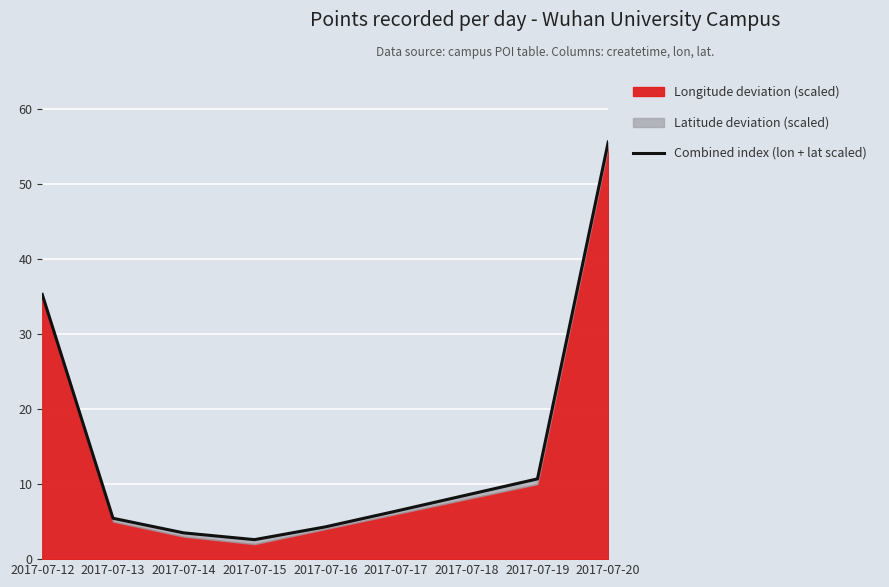

At which category does the chart reach its peak across all series?

2017-07-20